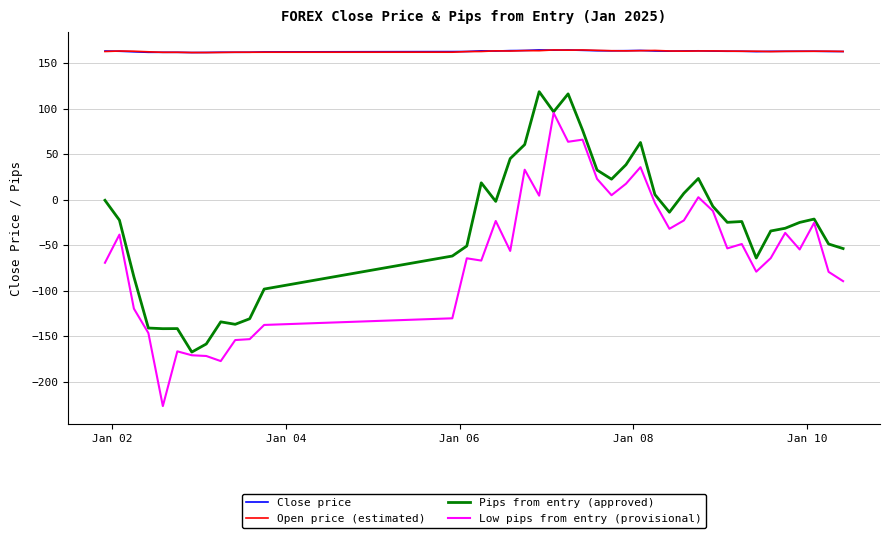

True or false: Open price (estimated) and Low pips from entry (provisional) cross at least once.

False